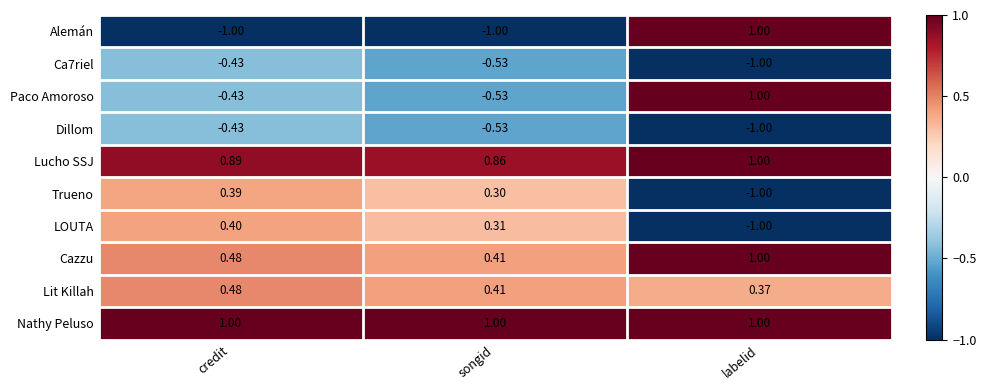

What is the total value across all series at songid?

0.7